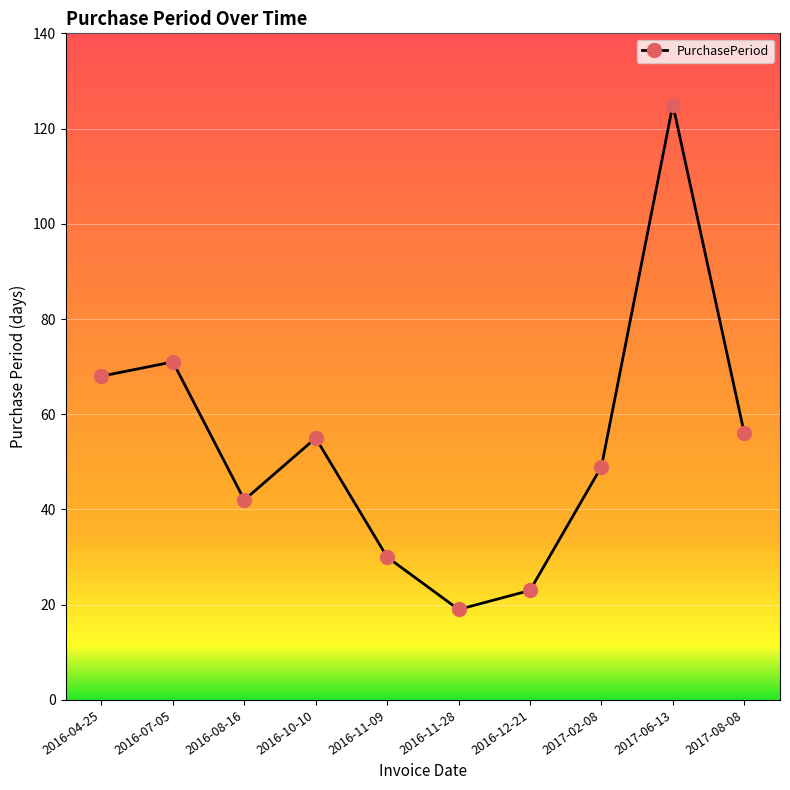

Between 2017-06-13 and 2016-08-16, which is larger?

2017-06-13